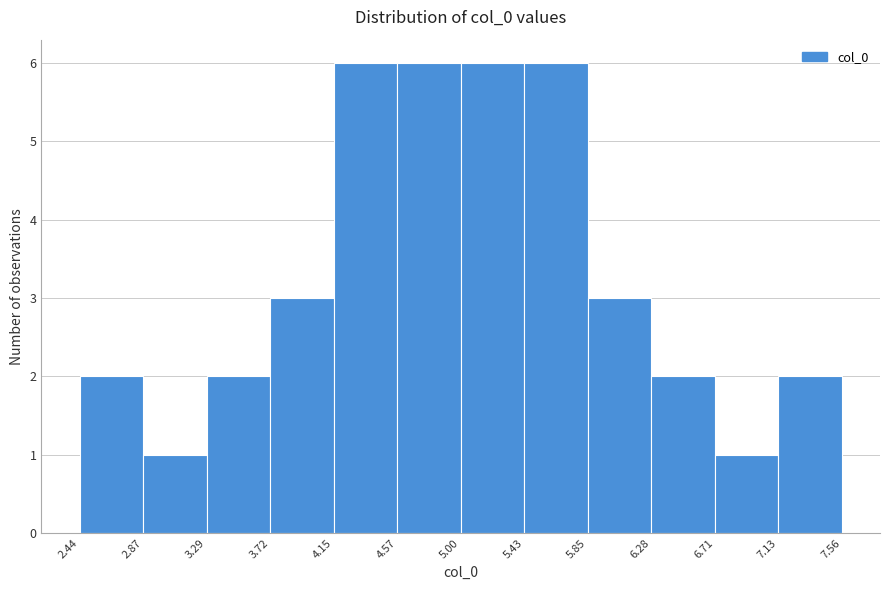

Reading left to right, transcribe this chart: for each bar, give the range it covers on the x-axis and its height. The values are not printed on the chart, so give them approximately, as read against the axis.

2.44 to 2.87: 2
2.87 to 3.29: 1
3.29 to 3.72: 2
3.72 to 4.15: 3
4.15 to 4.57: 6
4.57 to 5.00: 6
5.00 to 5.43: 6
5.43 to 5.85: 6
5.85 to 6.28: 3
6.28 to 6.71: 2
6.71 to 7.13: 1
7.13 to 7.56: 2